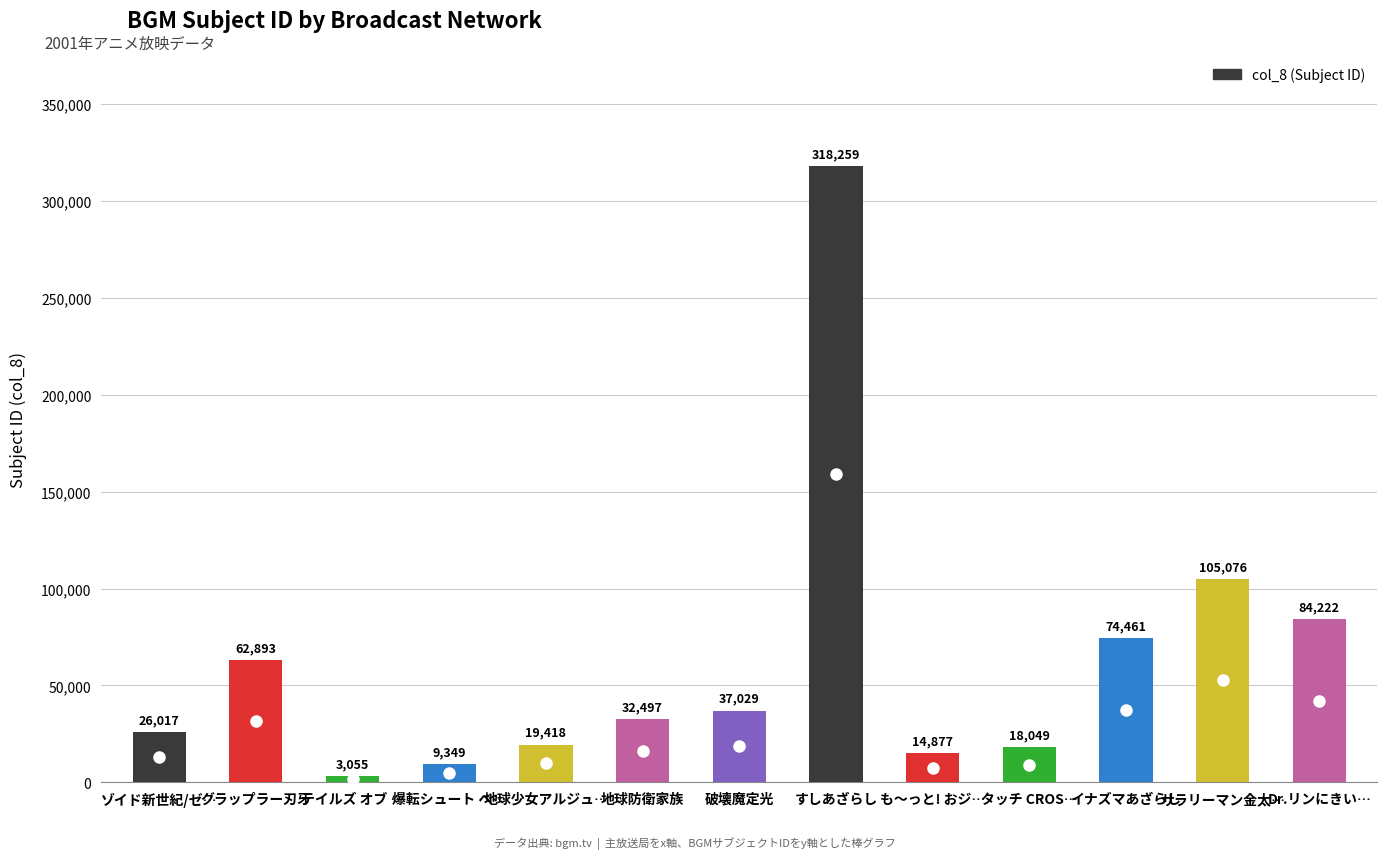

Which label corresponds to the largest value in the chart?

すしあざらし